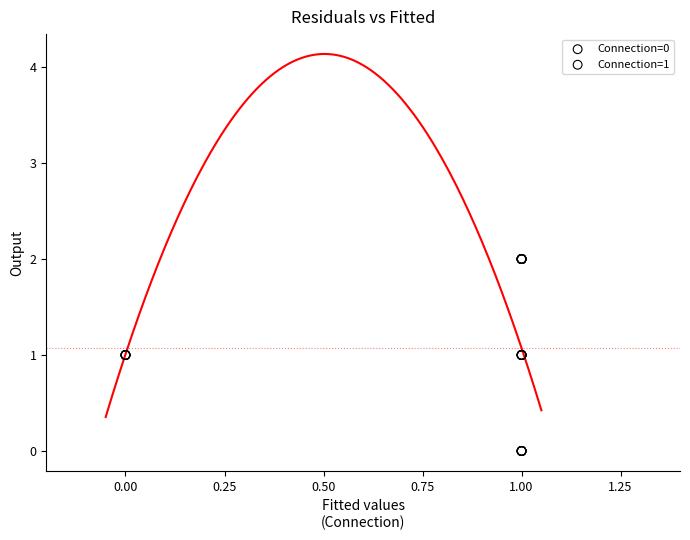

Which series reaches the maximum Y coordinate?

Connection=1